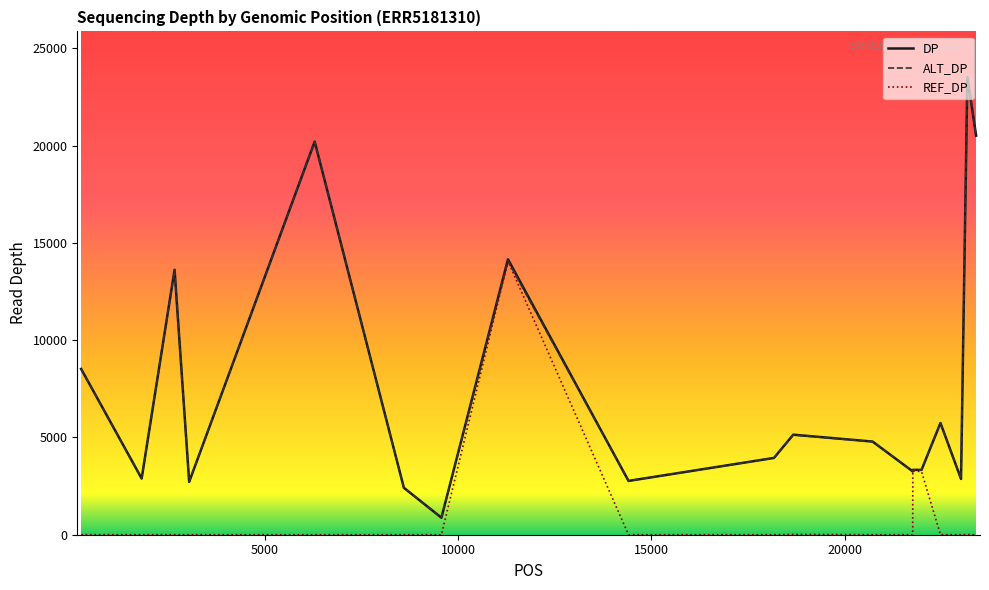

What is the highest value of the ALT_DP series?

23514